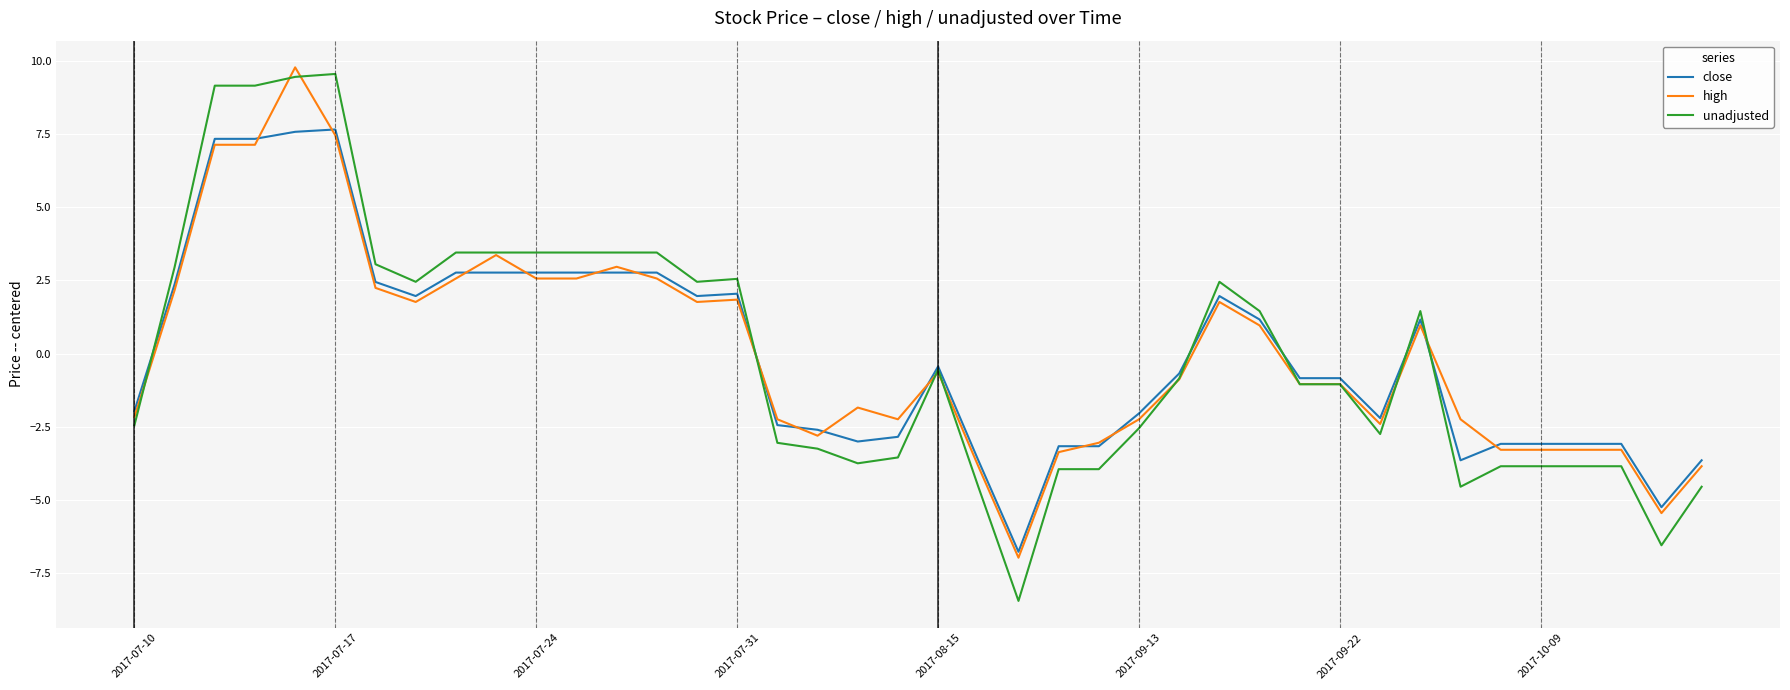

What is the difference between the second highest and second lowest values in the close series?

12.8